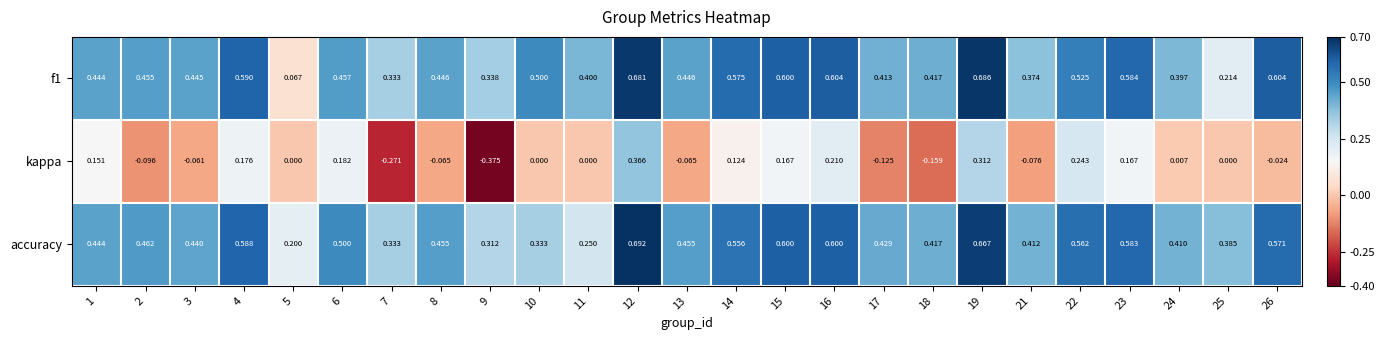

Which series has the widest spread of values?

kappa